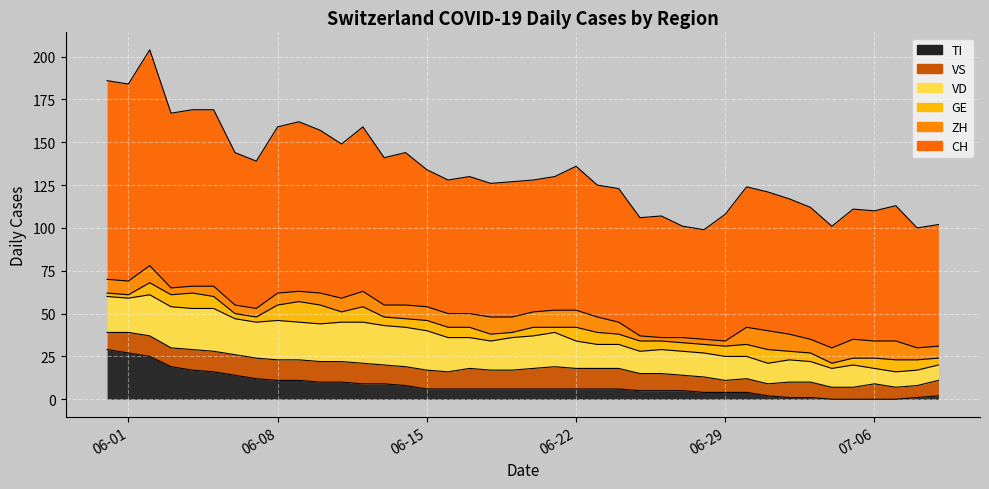

Rank the categories by ZH value from lowest to highest.

2020-06-26, 2020-06-25, 2020-06-27, 2020-06-28, 2020-06-29, 2020-06-03, 2020-06-04, 2020-06-06, 2020-06-07, 2020-06-05, 2020-06-09, 2020-06-08, 2020-06-10, 2020-06-13, 2020-06-24, 2020-07-08, 2020-07-09, 2020-05-31, 2020-06-01, 2020-06-11, 2020-06-14, 2020-06-15, 2020-06-16, 2020-06-17, 2020-07-03, 2020-06-12, 2020-06-19, 2020-06-20, 2020-06-23, 2020-07-04, 2020-06-02, 2020-06-18, 2020-06-21, 2020-06-22, 2020-06-30, 2020-07-02, 2020-07-06, 2020-07-01, 2020-07-05, 2020-07-07